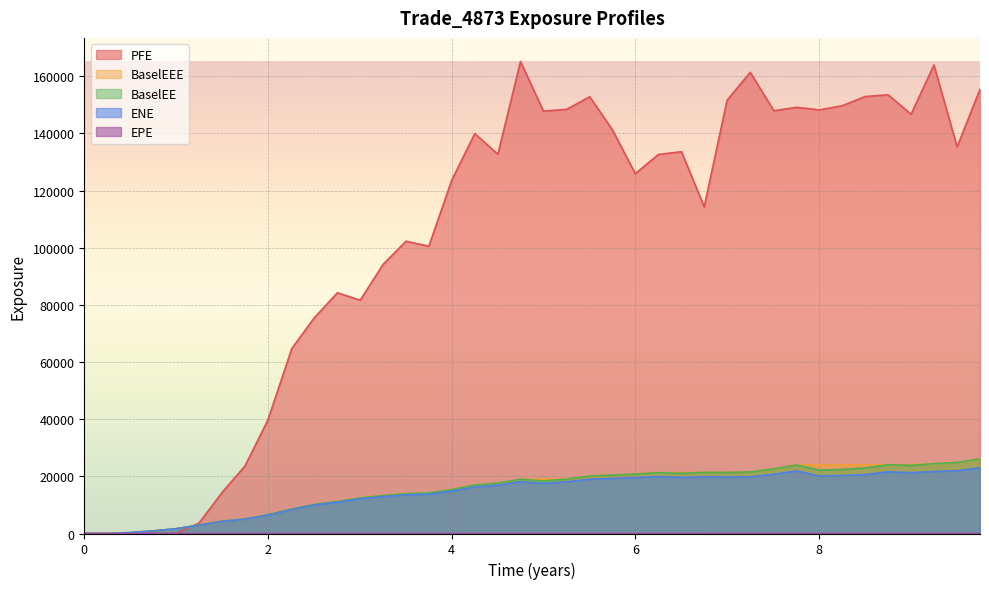

What is the sum of all BaselEEE values?

622742.3